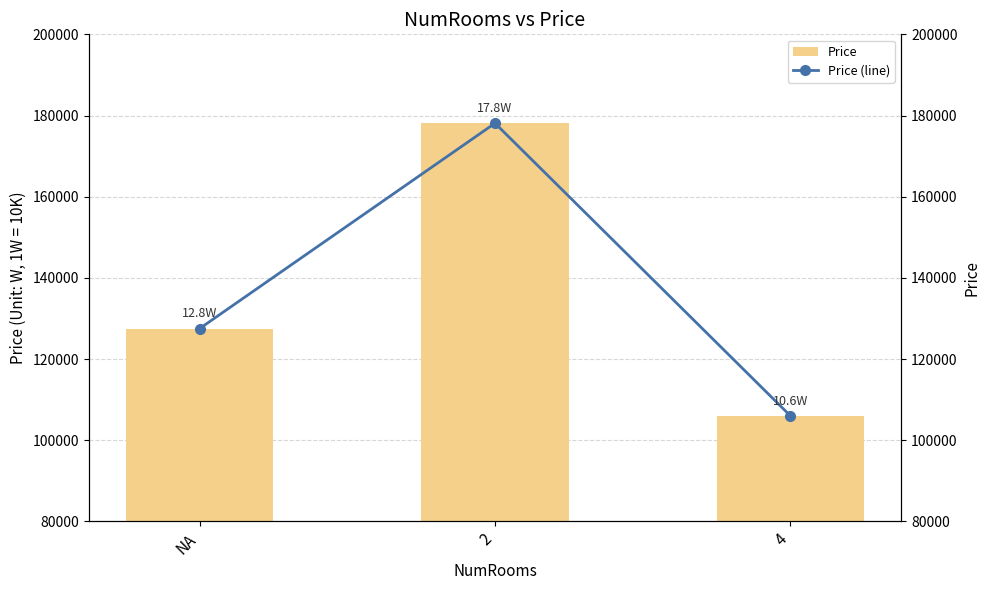

How many values in the Price series exceed 127500?

1